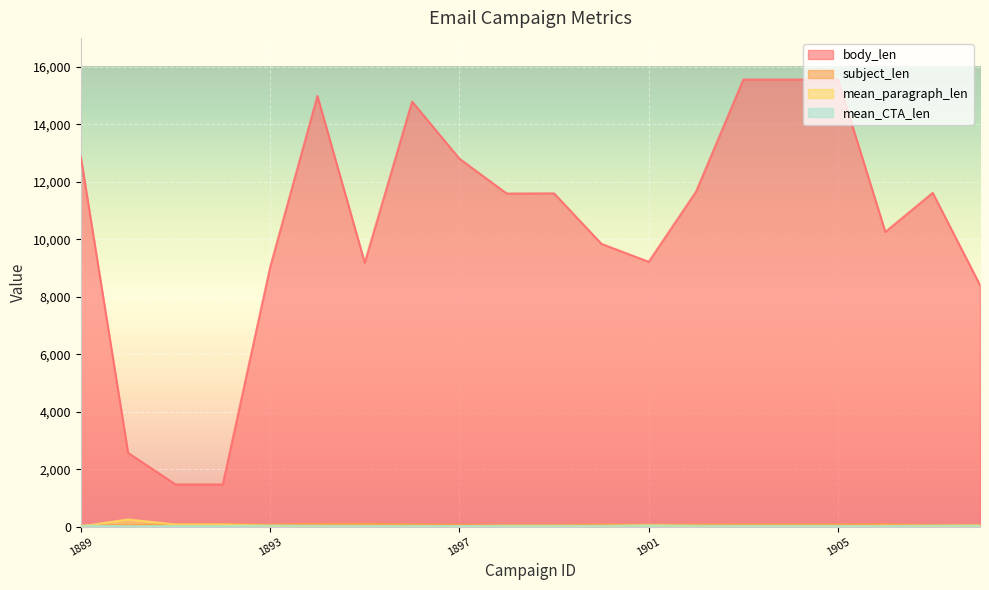

Where does the mean_CTA_len series first go above 30?

1889